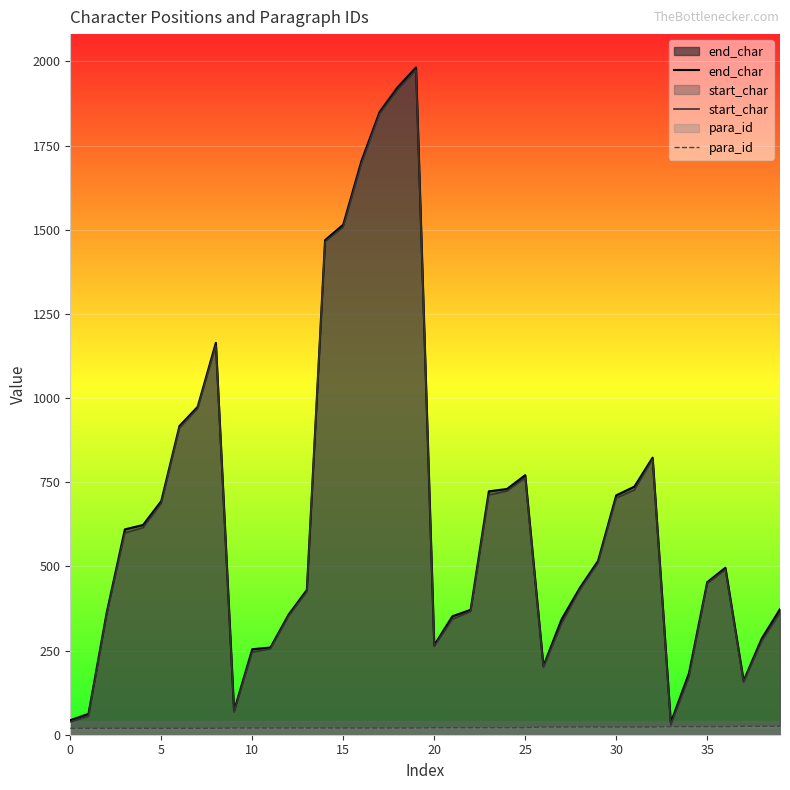

Reading left to right, list all the values displayed in this chart.

end_char: 43	62	362	610	623	694	917	974	1164	71	254	259	357	430	1469	1515	1704	1850	1924	1982	266	352	371	723	730	771	204	343	436	516	711	737	823	36	183	453	496	160	286	373
start_char: 38	54	358	599	615	687	911	969	1156	67	245	255	352	425	1464	1508	1696	1844	1916	1974	262	343	366	712	724	763	200	330	430	510	703	727	818	29	171	449	490	156	278	362
para_id: 19	19	19	19	19	19	19	19	19	20	20	20	20	20	20	20	20	20	20	20	21	21	21	21	21	21	23	23	23	23	23	23	23	24	24	24	24	25	25	25